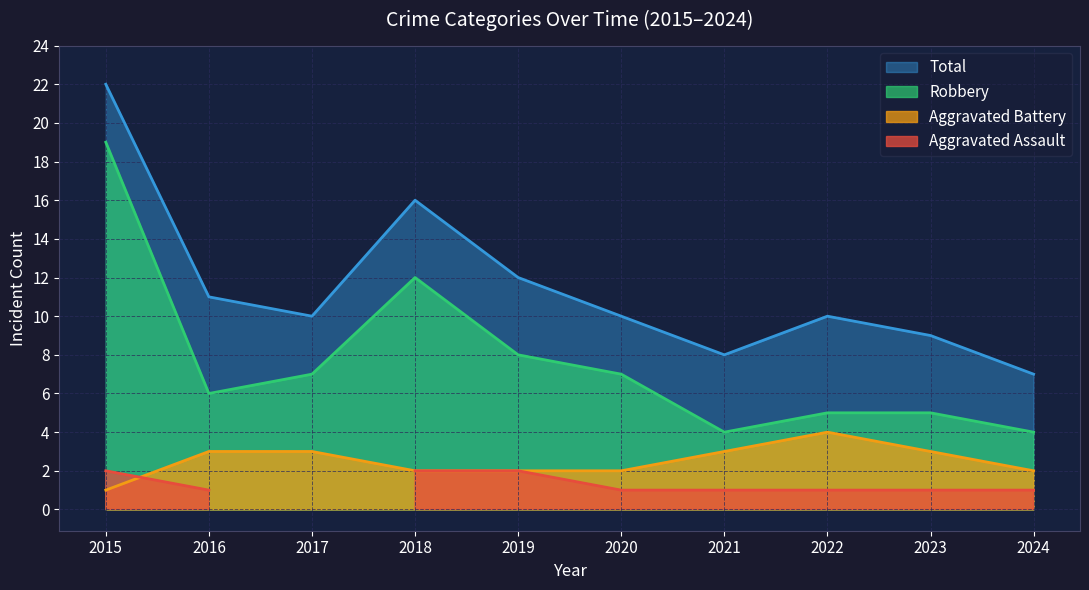

True or false: Robbery has more than 1 interior local peaks.

False